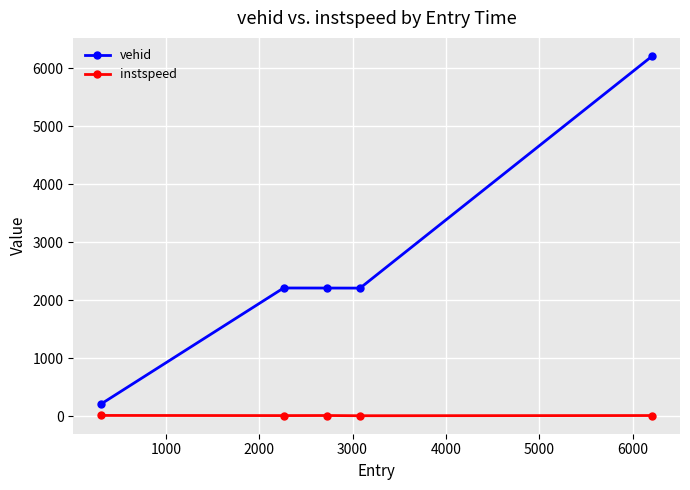

In vehid, how many points are higher than both neighbors (excluding endpoints)?

1